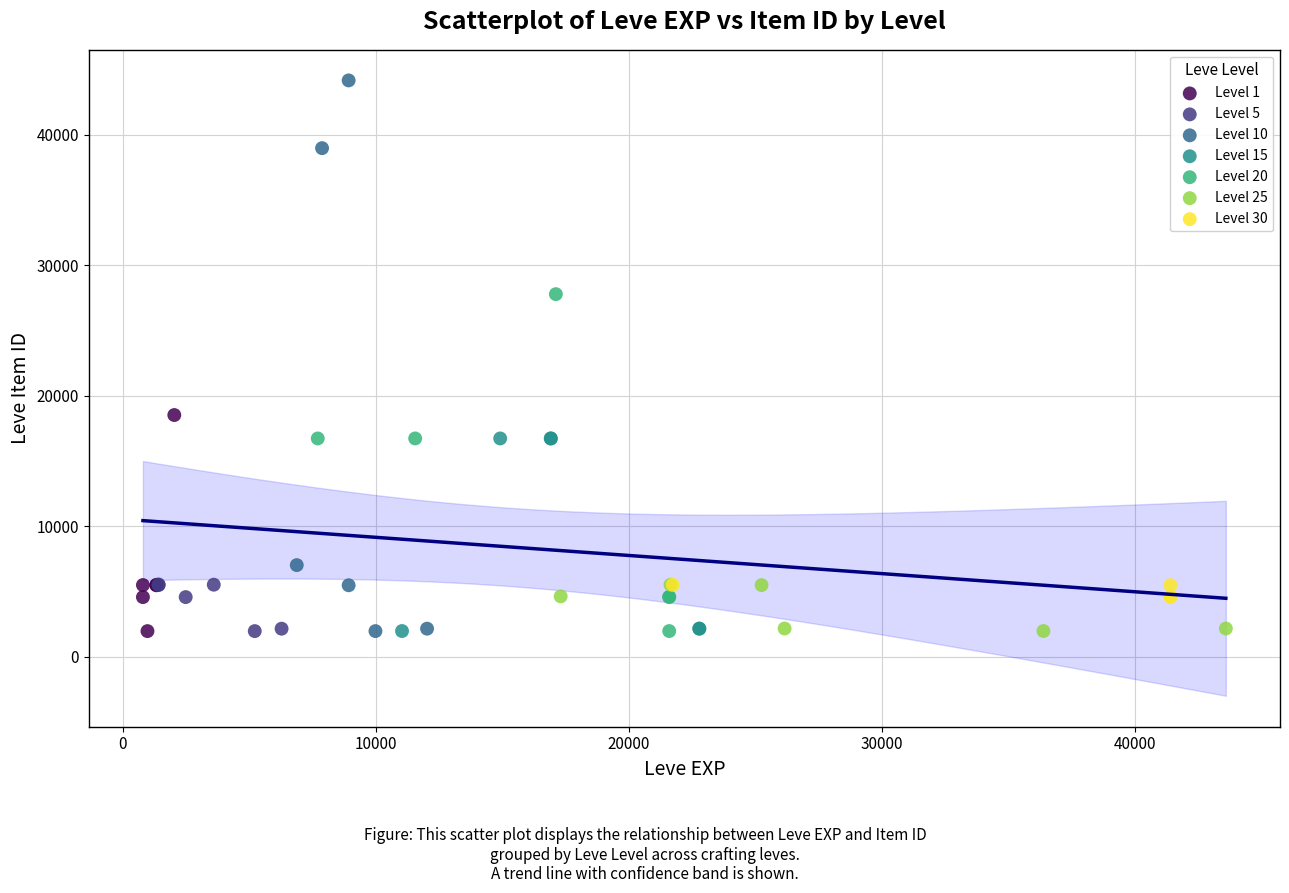

Which series reaches the maximum Y coordinate?

Level 10